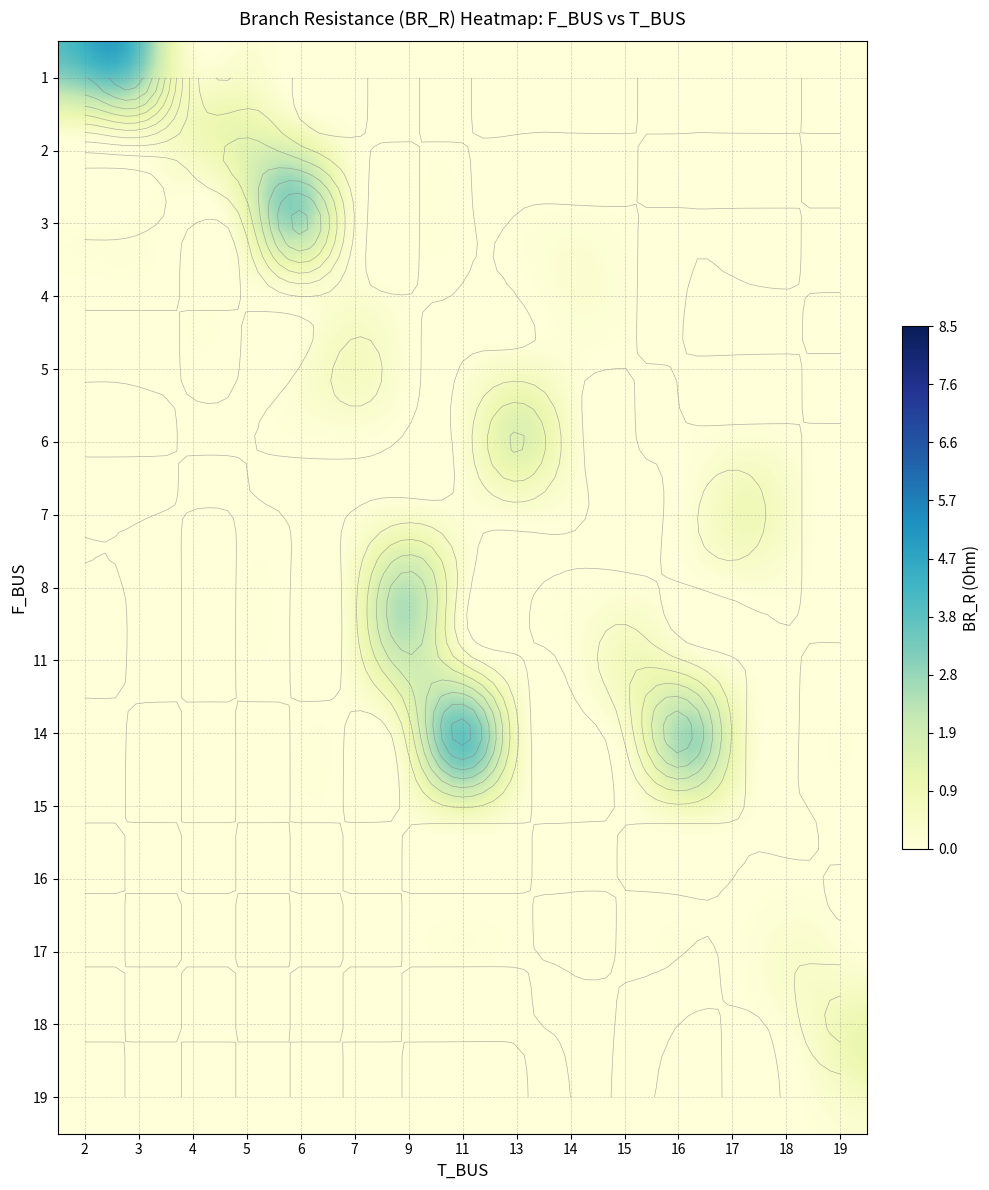

The value of 15 at 2 is 0.0. True or false?

True